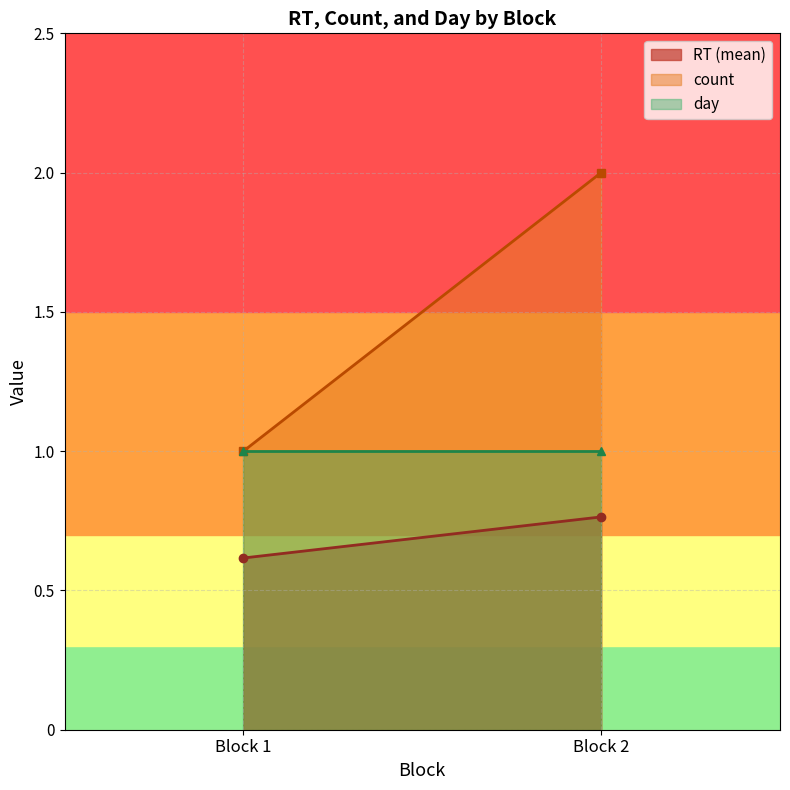

The value of RT (mean) at Block 2 is 1.4. True or false?

False